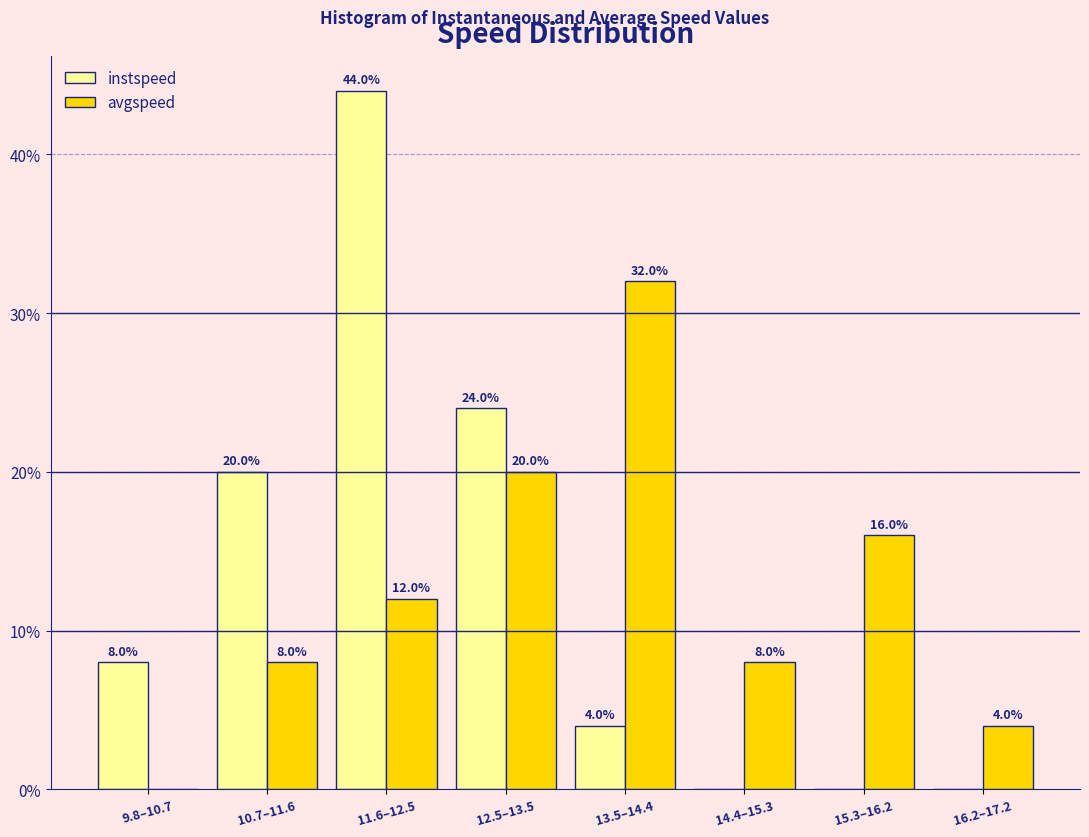

Reading left to right, transcribe all the data shown in this chart.

instspeed: 9.8–10.7=8	10.7–11.6=20	11.6–12.5=44	12.5–13.5=24	13.5–14.4=4	14.4–15.3=0	15.3–16.2=0	16.2–17.2=0
avgspeed: 9.8–10.7=0	10.7–11.6=8	11.6–12.5=12	12.5–13.5=20	13.5–14.4=32	14.4–15.3=8	15.3–16.2=16	16.2–17.2=4